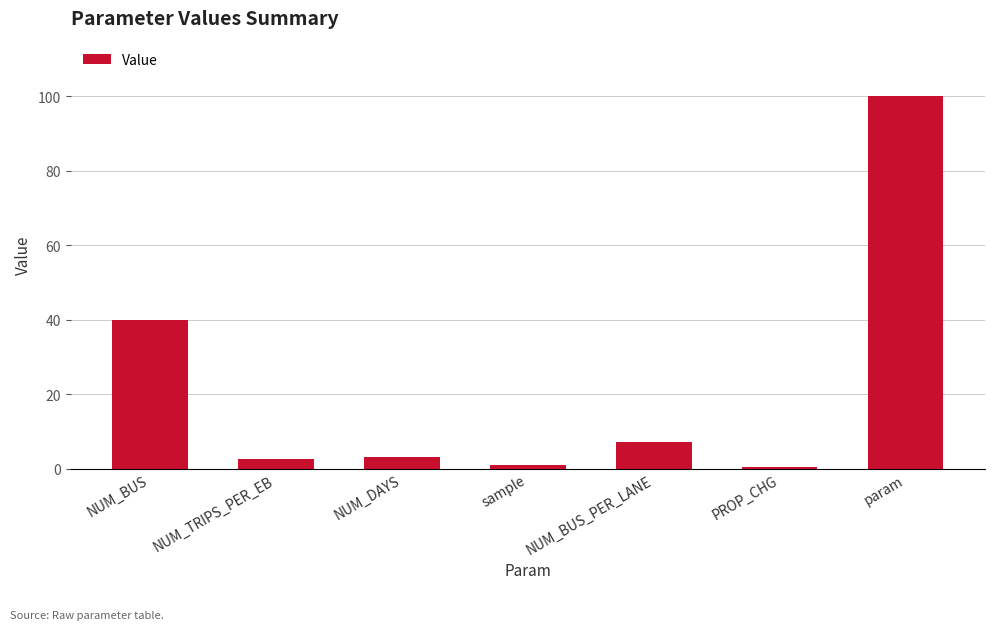

What is the difference between the values at NUM_DAYS and PROP_CHG?

2.5